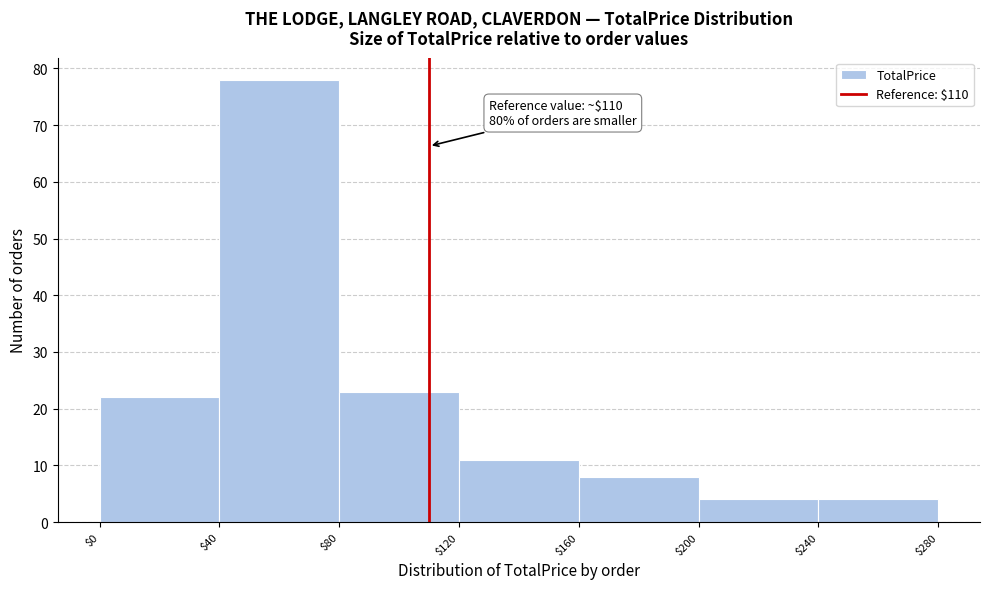

Over which range of the x-axis is the bar tallest?

$40 to $80